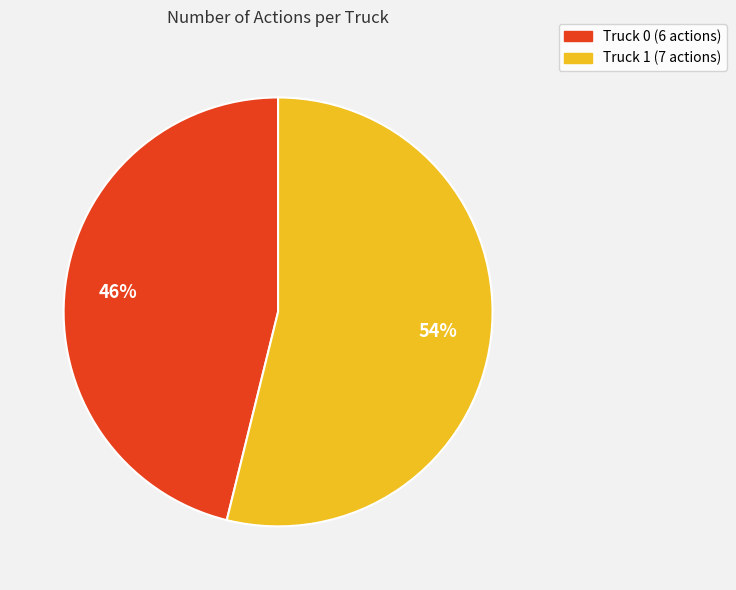

What is the ratio of the value at Truck 1 (7 actions) to the value at Truck 0 (6 actions)?

1.2